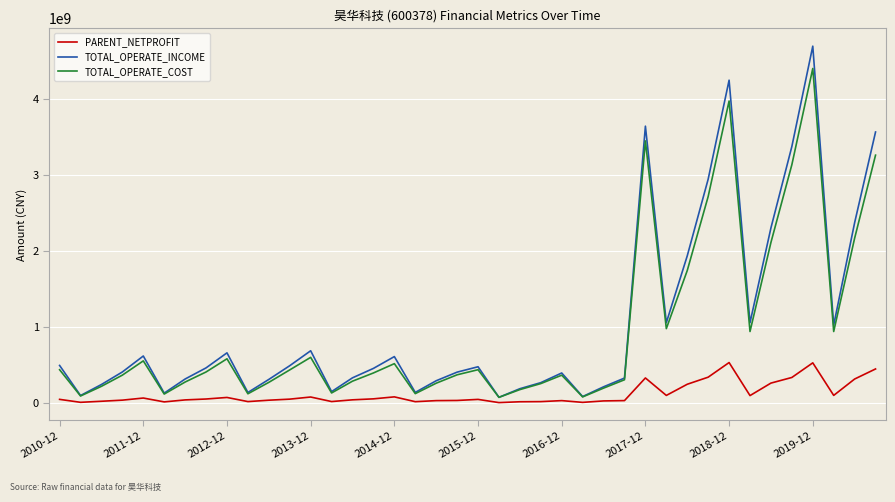

Which series has the widest spread of values?

TOTAL_OPERATE_INCOME